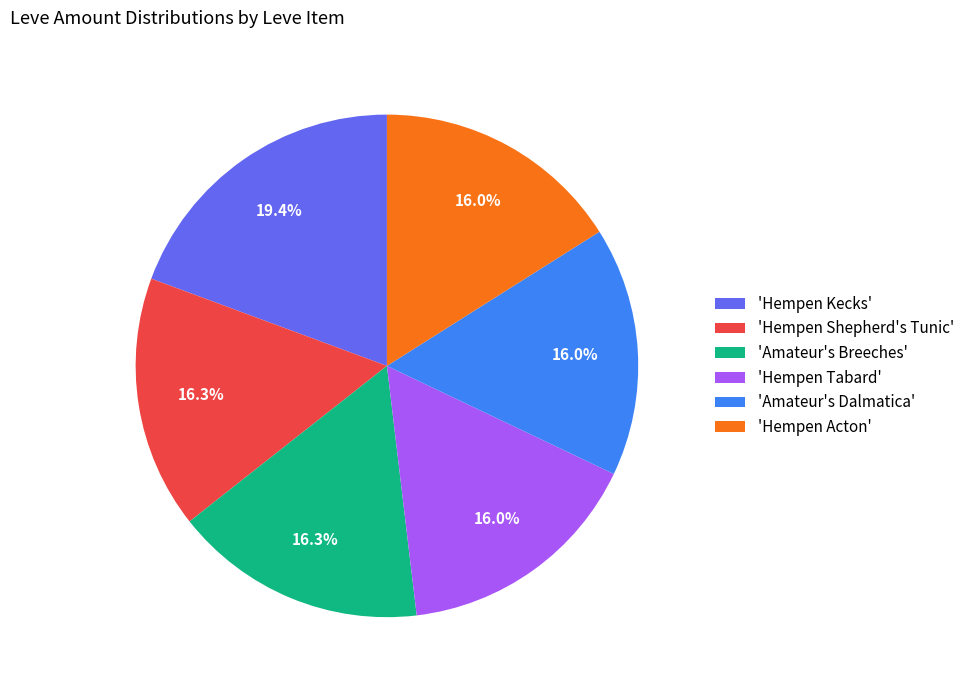

Which category has the biggest portion of the pie?

'Hempen Kecks'